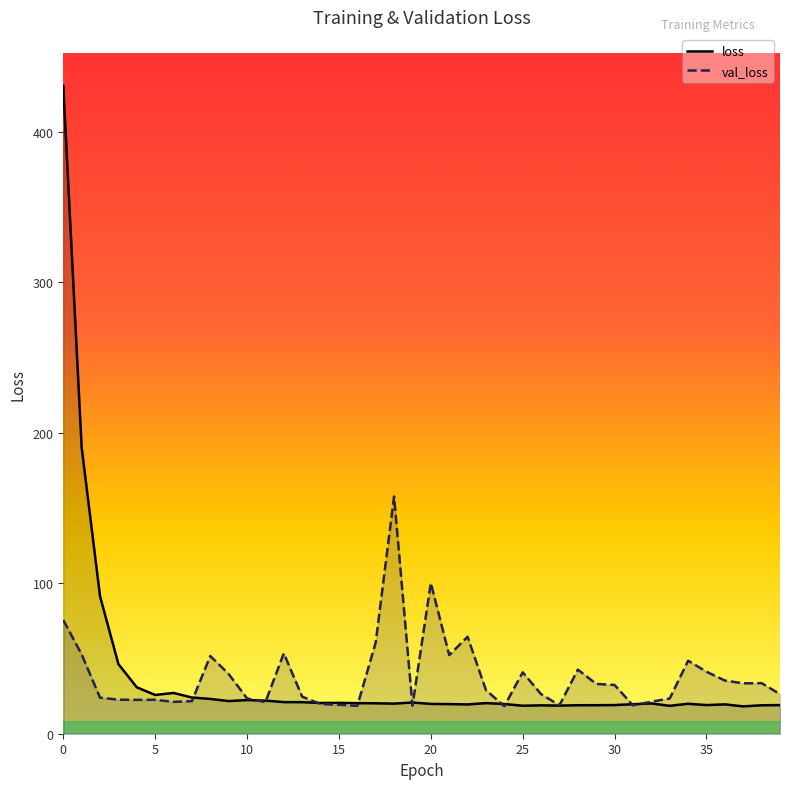

List the series in order of their overall mean, lowest first.

loss, val_loss